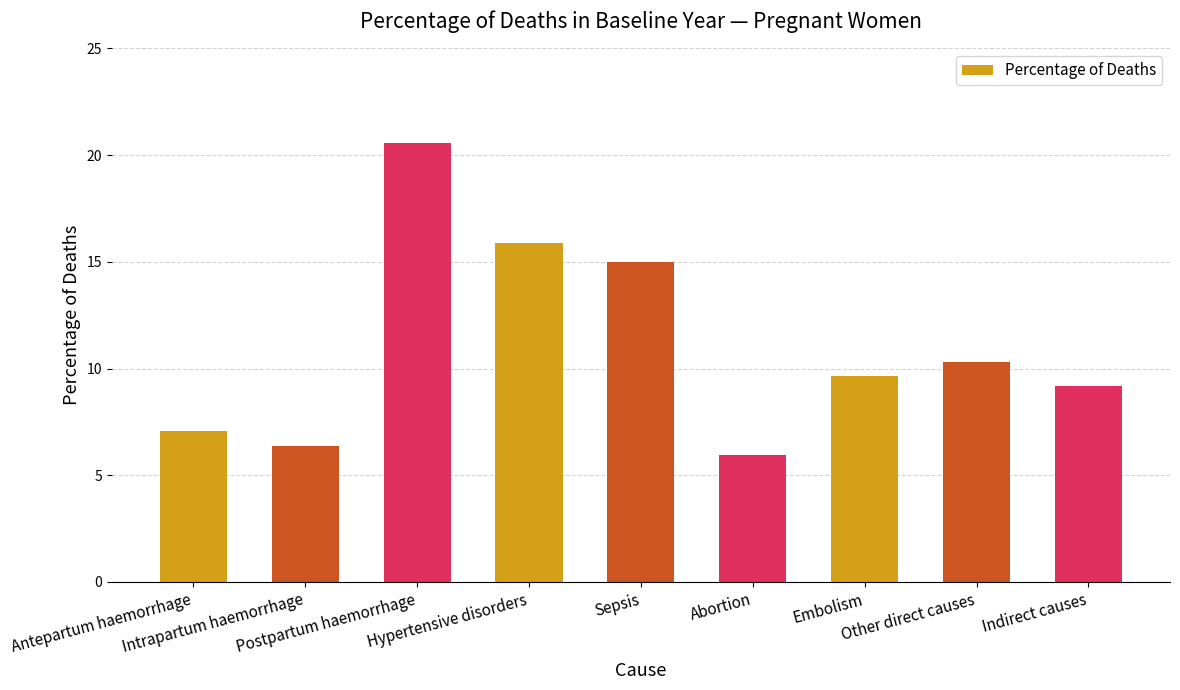

True or false: the data shows 6.0 at Abortion.

True